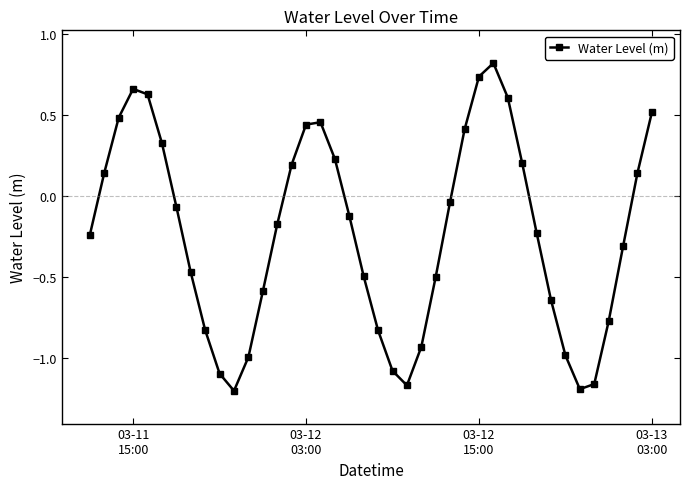

What is the greatest value displayed?

0.8